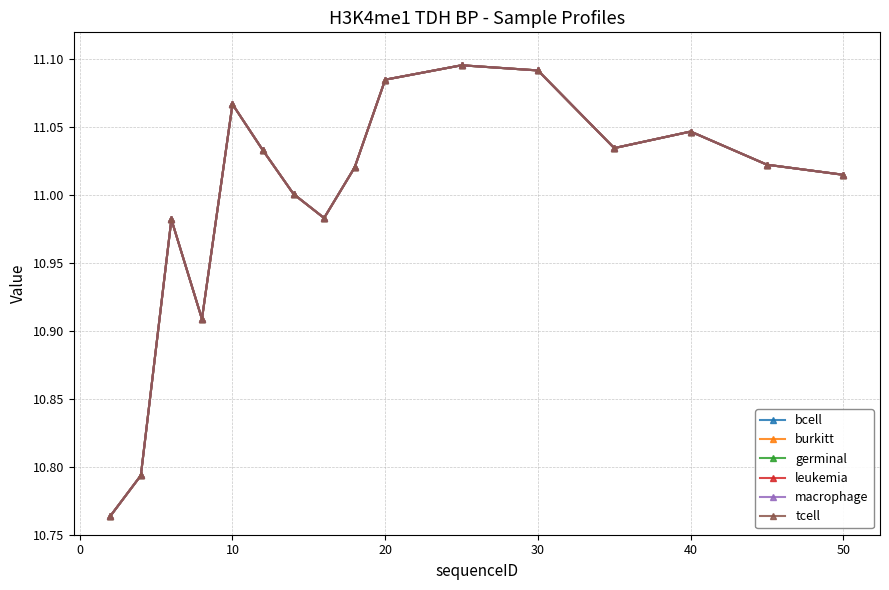

True or false: macrophage and burkitt intersect in this chart.

False